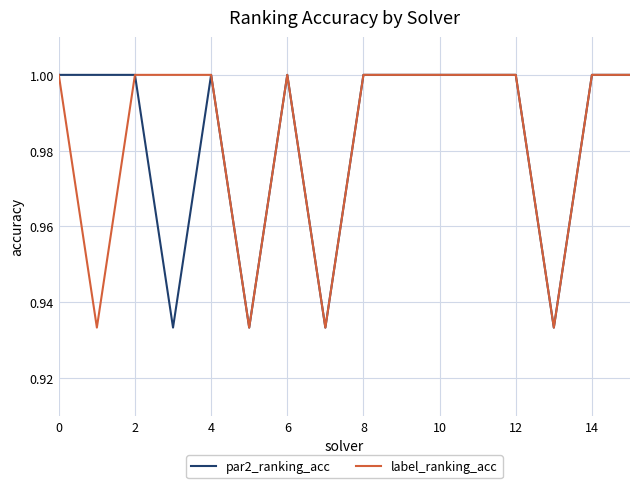

Reading left to right, transcribe all the data shown in this chart.

par2_ranking_acc: 1.0	1.0	1.0	0.9	1.0	0.9	1.0	0.9	1.0	1.0	1.0	1.0	1.0	0.9	1.0	1.0
label_ranking_acc: 1.0	0.9	1.0	1.0	1.0	0.9	1.0	0.9	1.0	1.0	1.0	1.0	1.0	0.9	1.0	1.0